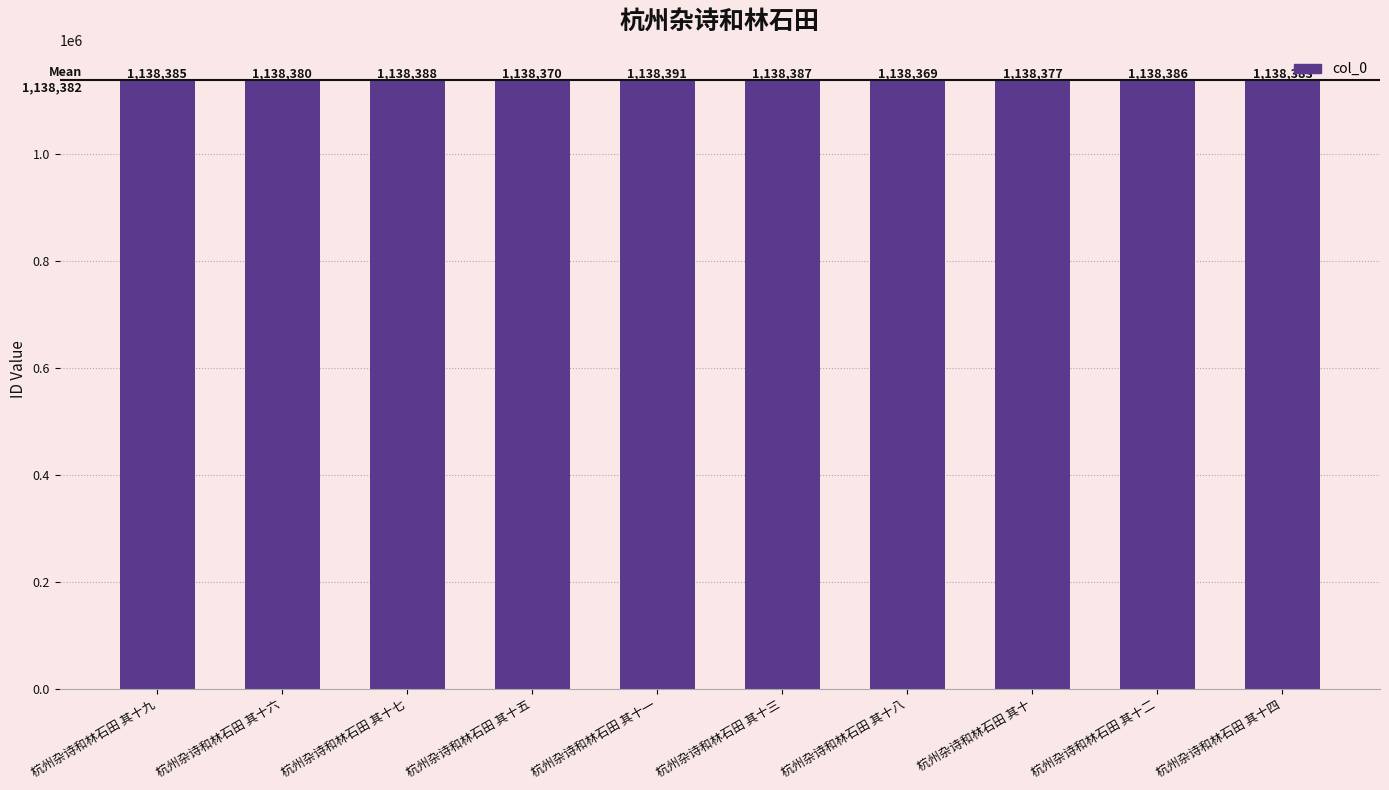

What is the maximum value shown in the chart?

1138391